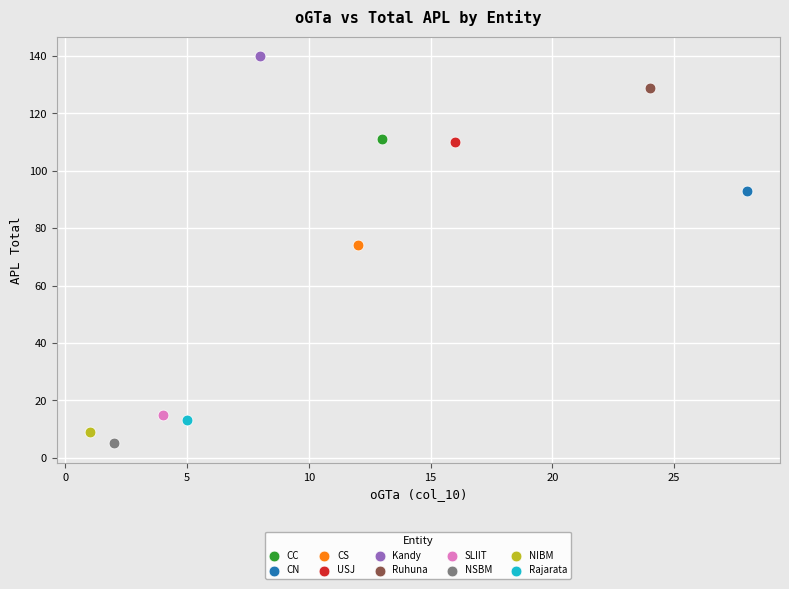

Which series contains the highest Y value?

Kandy